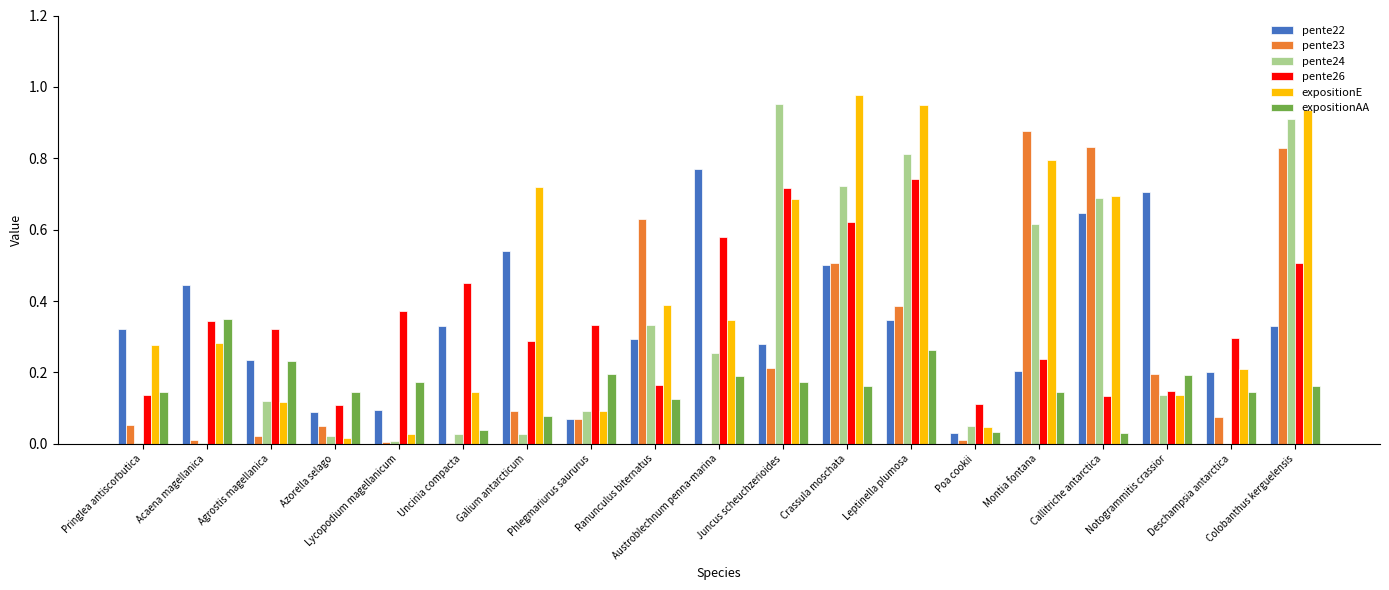

Which series has the largest total across all categories?

expositionE